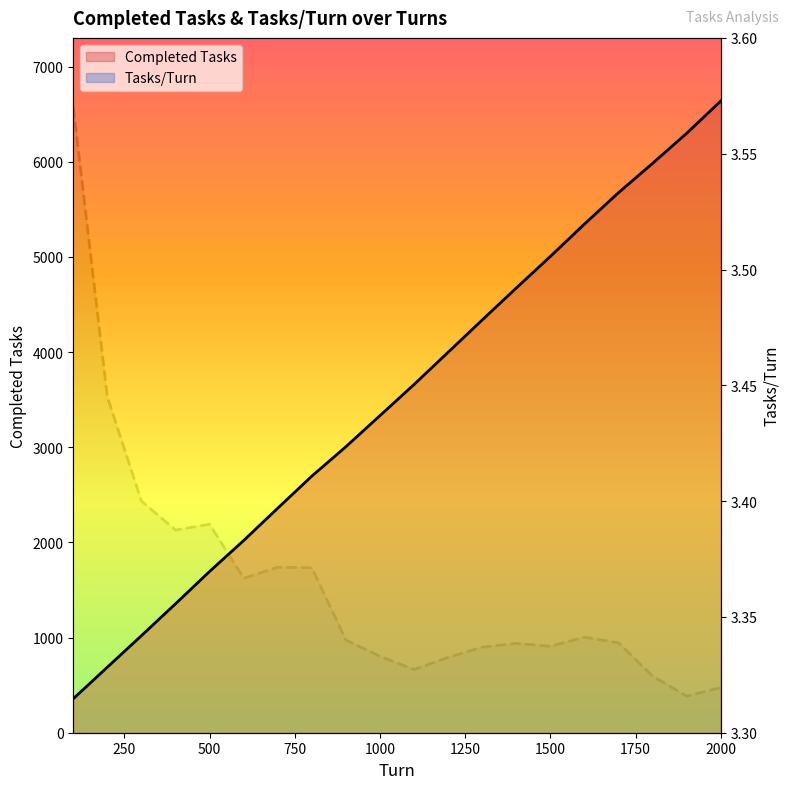

At which category is the sum across all series the highest?

2000